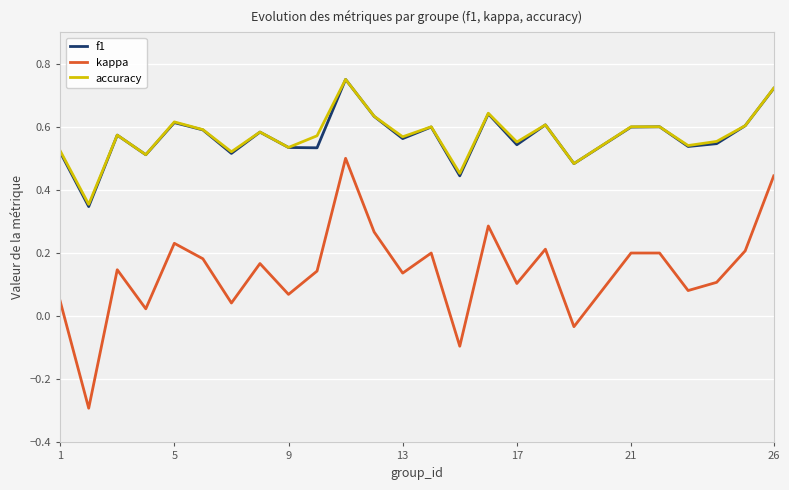

What is the smallest value displayed?

-0.3